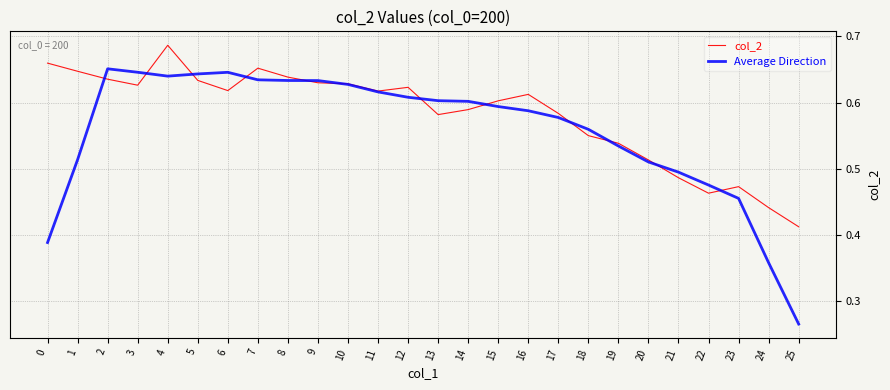

At which label does Average Direction reach its minimum?

25